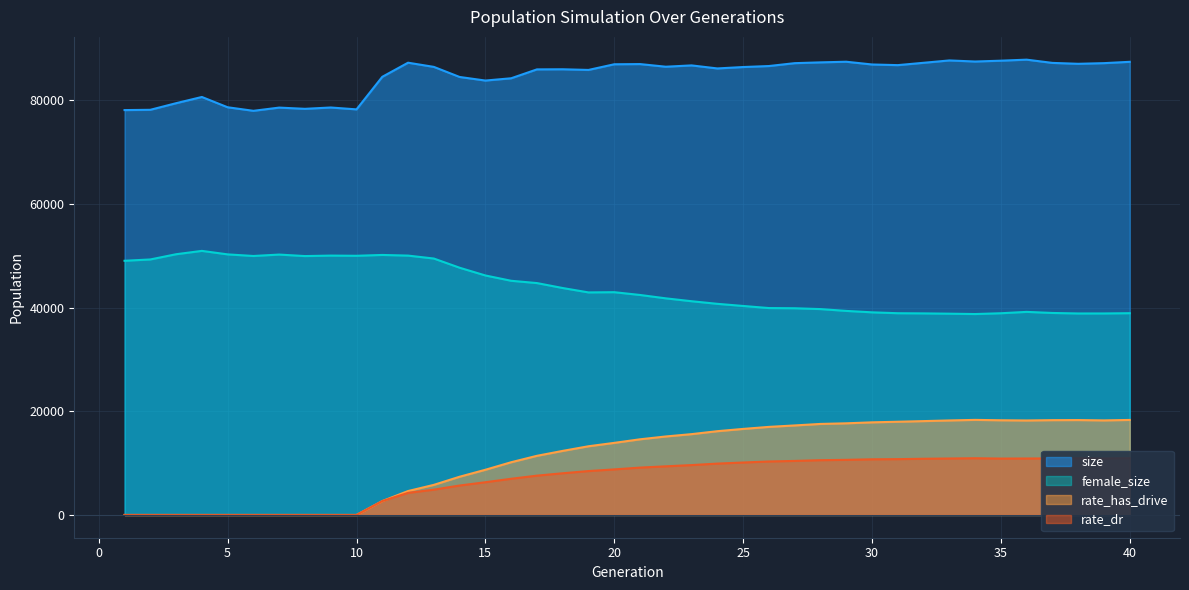

True or false: rate_dr has a value of -5741.6 at 3.

False